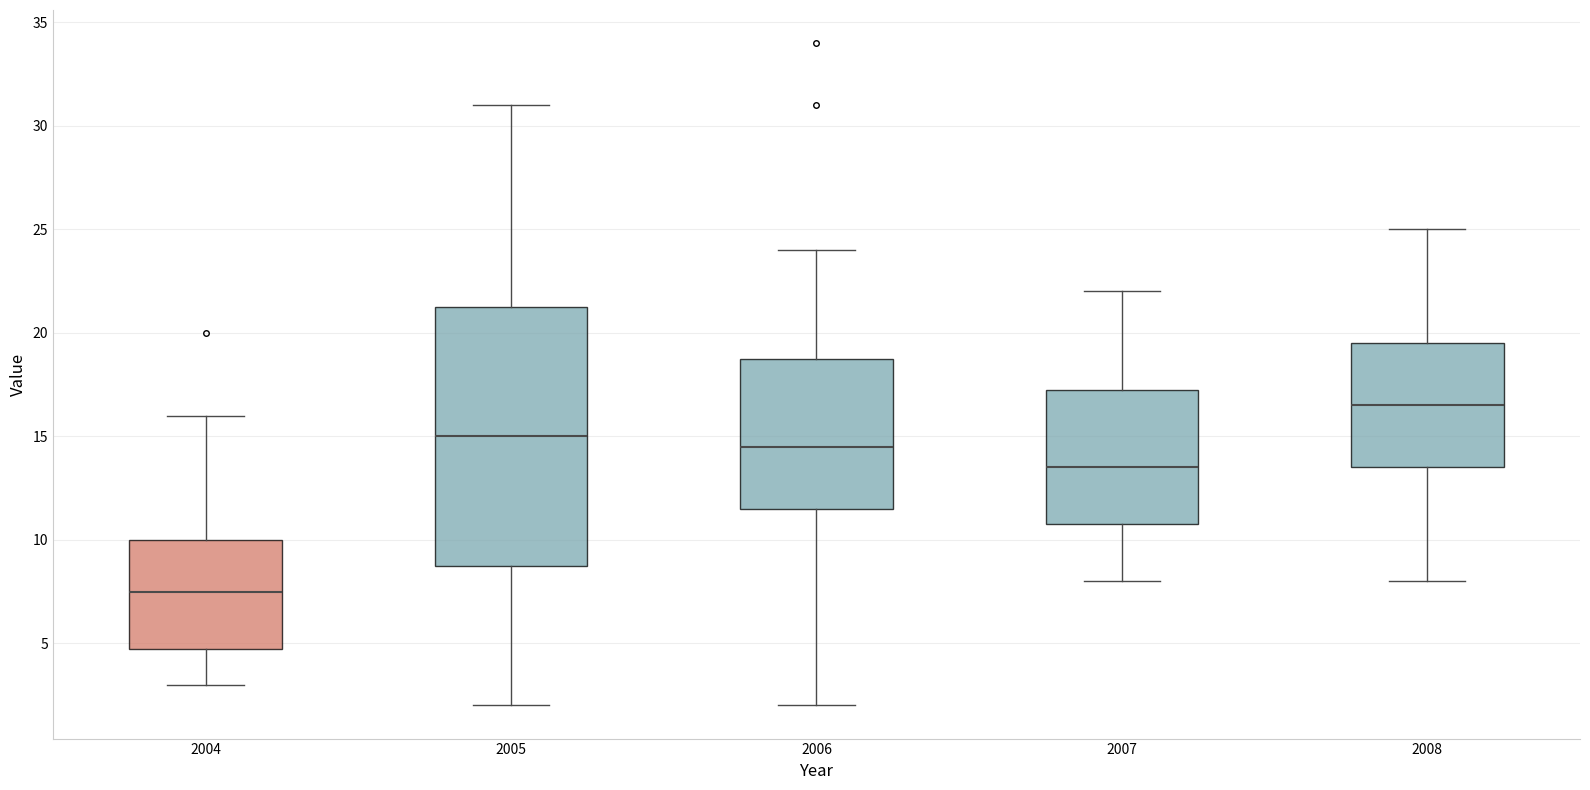

Which box's median line is the highest?

2008